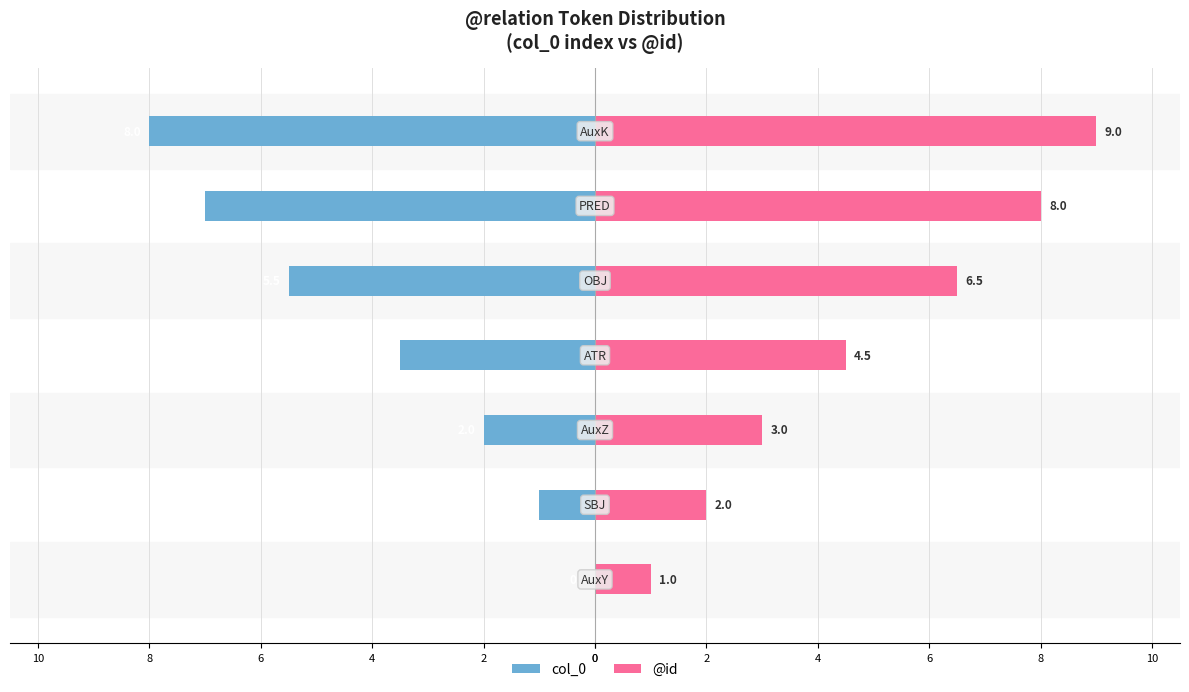

What is the highest value of the @id series?

9.0